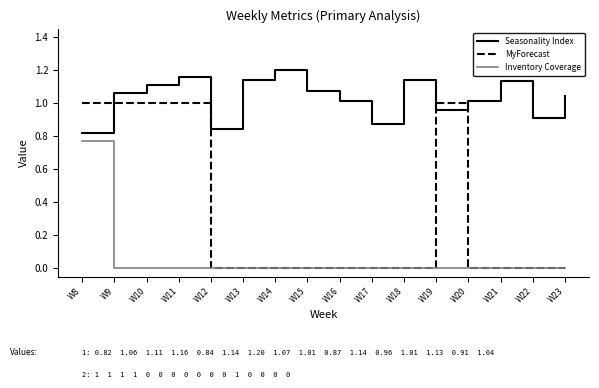

Count the MyForecast values in the range 0 to 1.

16